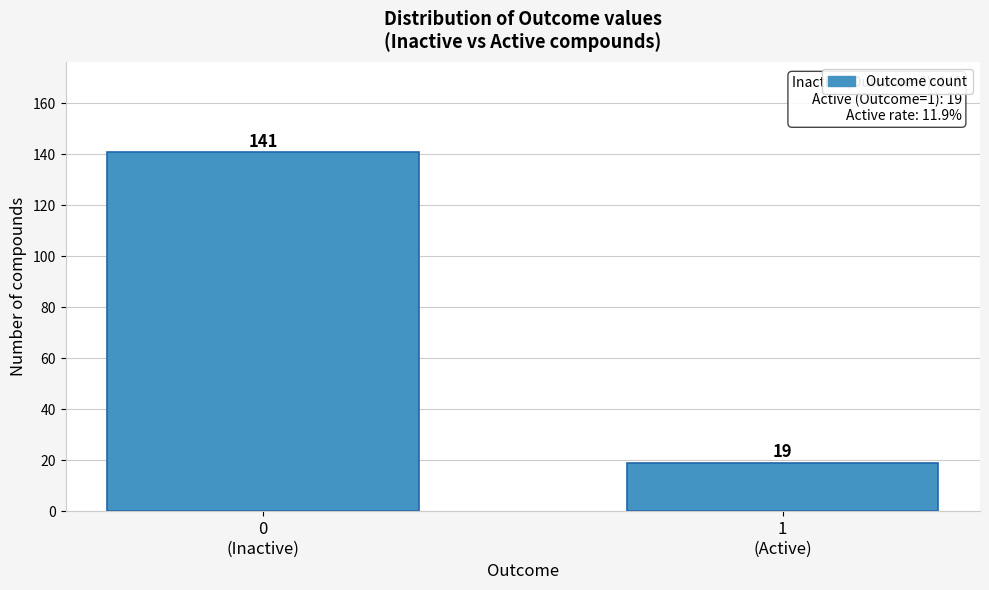

Reading left to right, what are all the values shown in this chart?

141	19